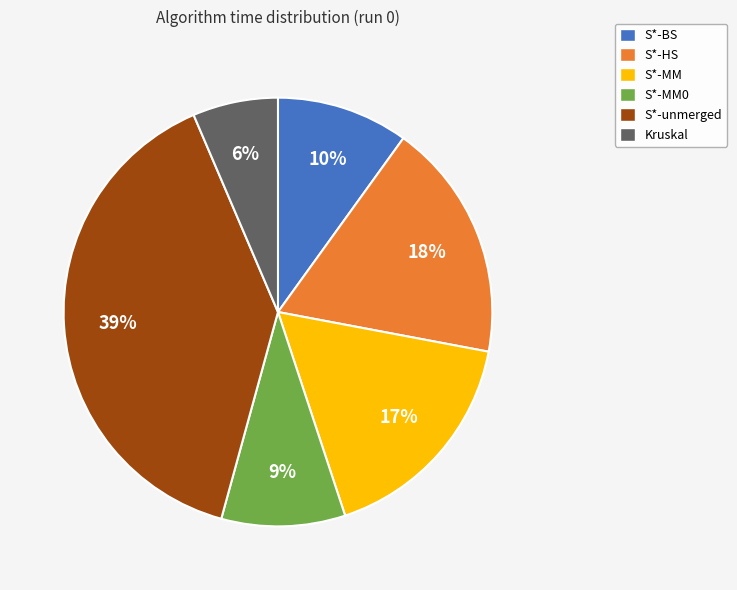

To the nearest percent, what is the difference between the largest and smallest slice percentages?

33%